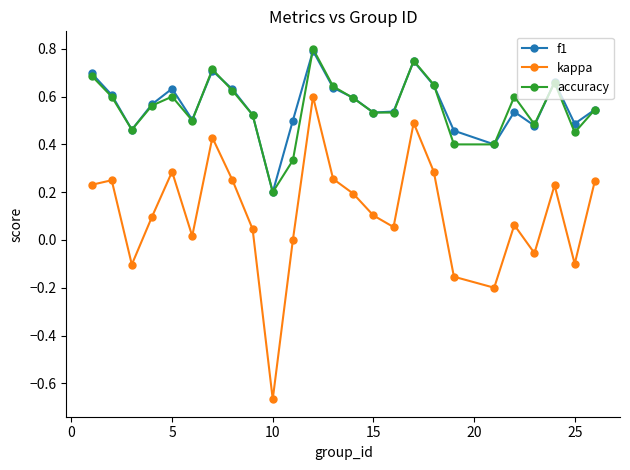

True or false: kappa and accuracy intersect in this chart.

False